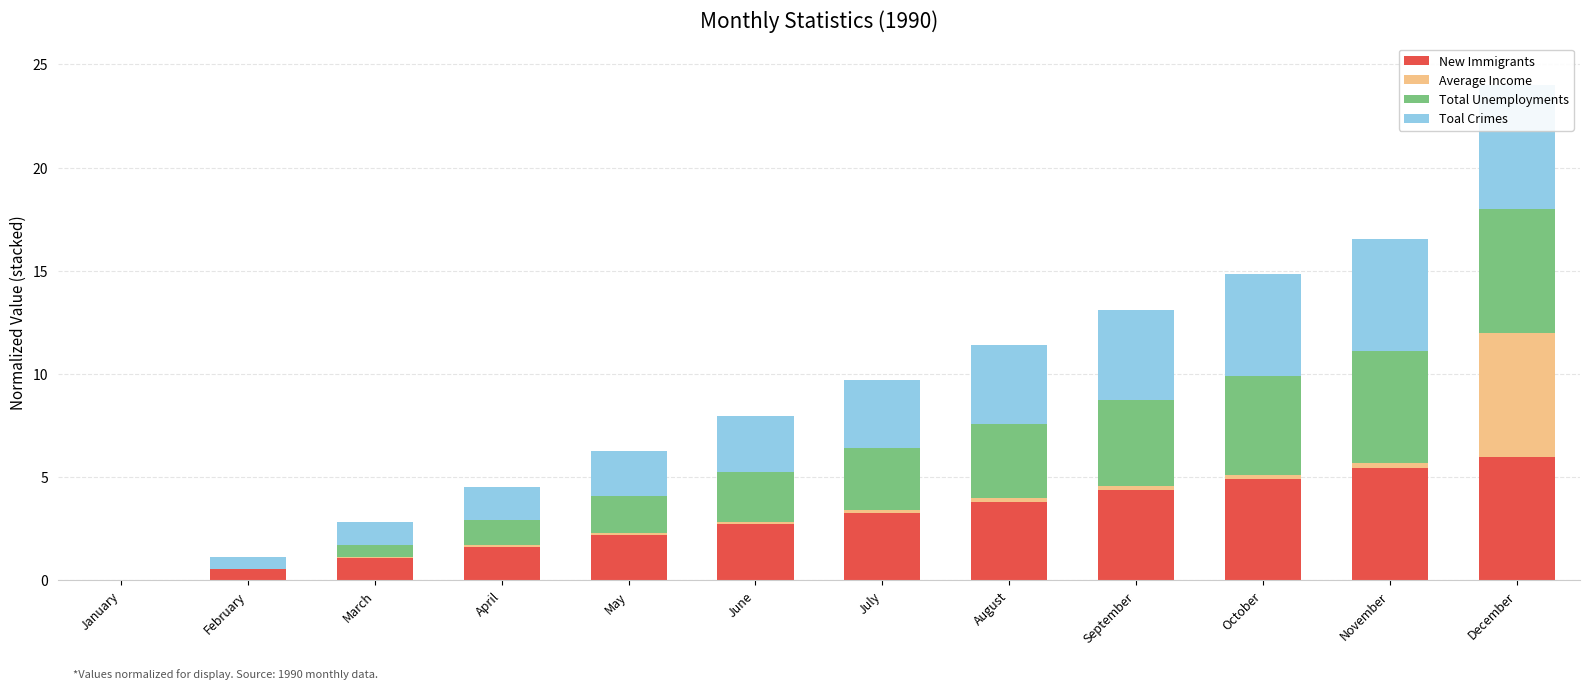

Where is Total Unemployments nearest to the value 2?

May